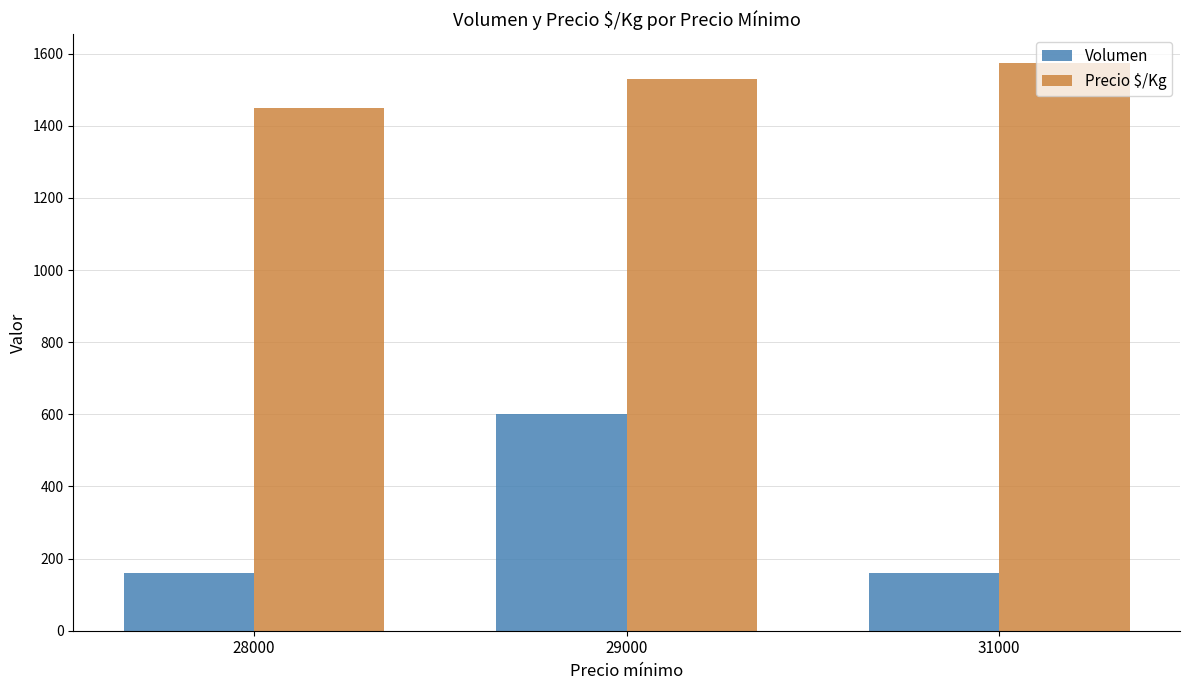

What is the difference between the highest and lowest values at 28000?

1290.0